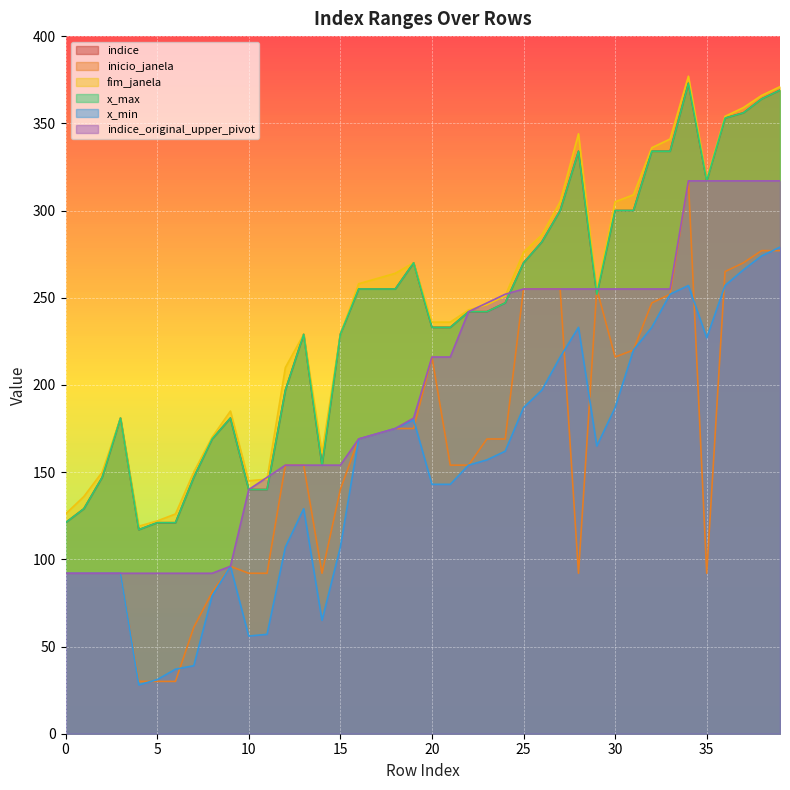

True or false: fim_janela and x_max intersect in this chart.

False